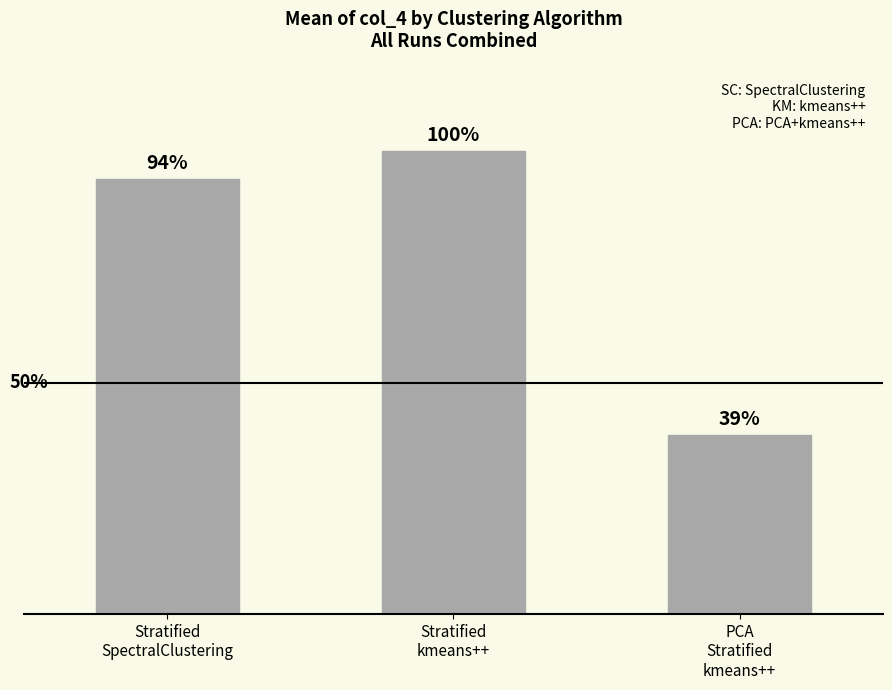

What is the value of the 3rd bar from the left?

28.7